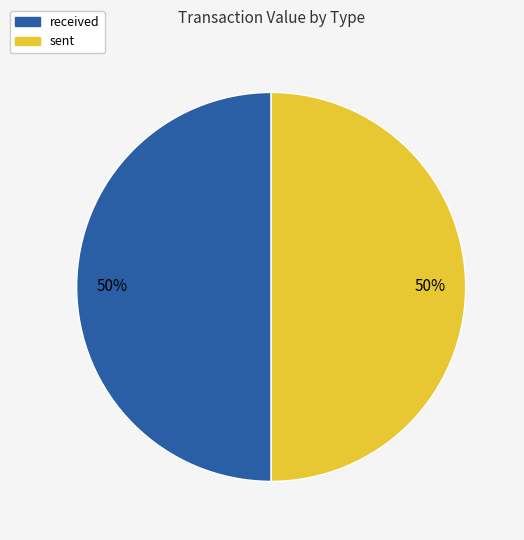

What is the ratio of the value at received to the value at sent?

1.0